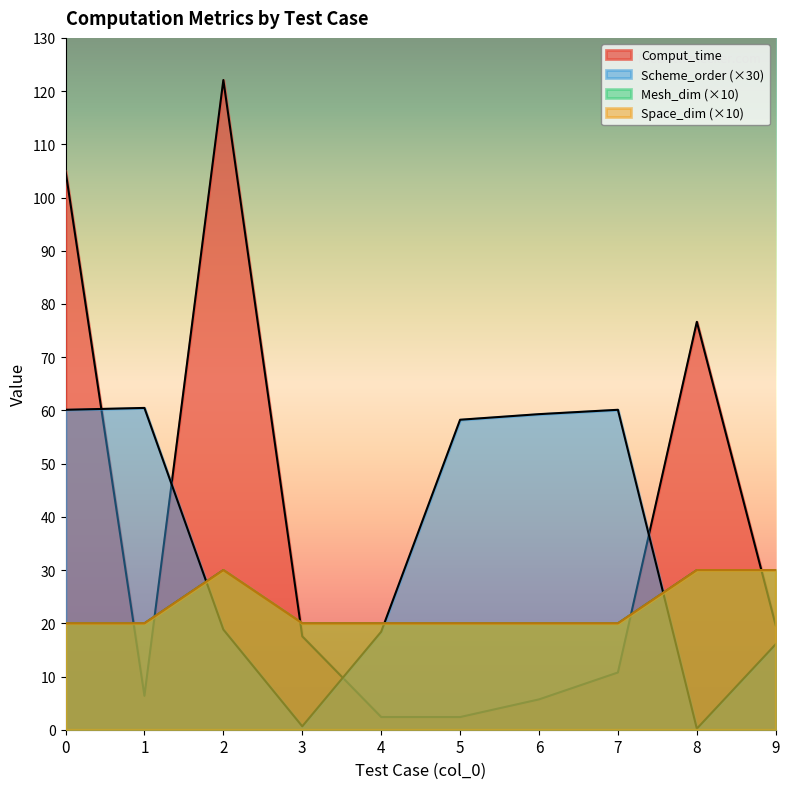

What is the sum of the Space_dim values at 4 and 1?

40.0